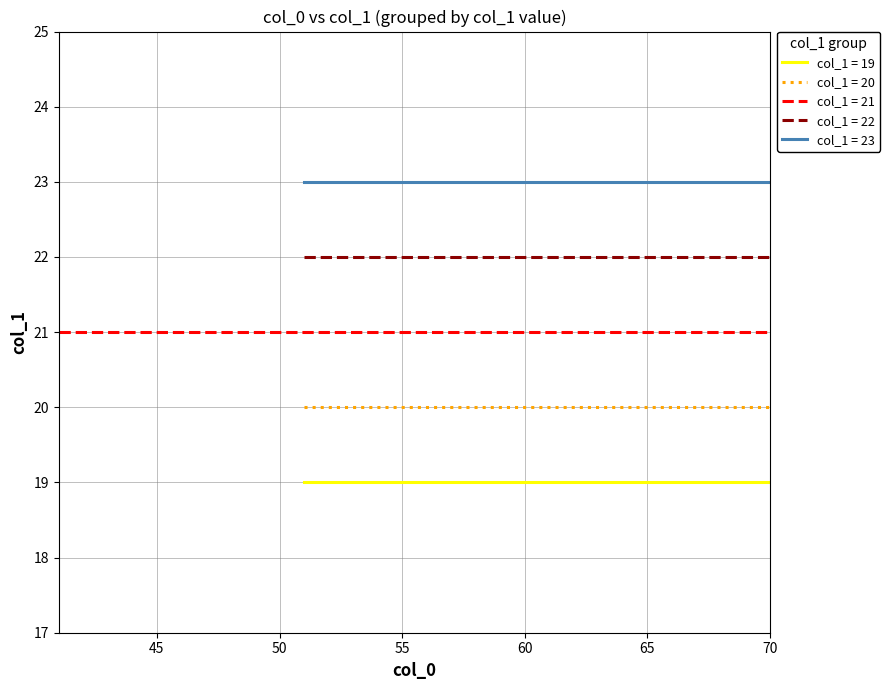

What is the value of the col_1 = 21 point at the 1st from the left?

21